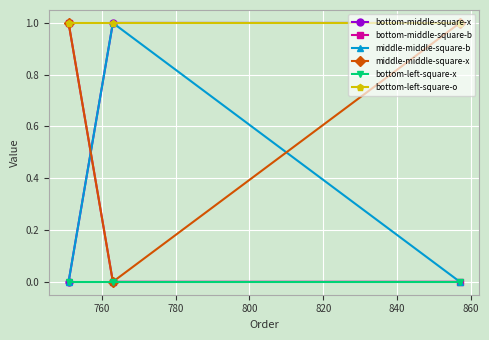

Reading left to right, list all the values displayed in this chart.

bottom-middle-square-x: 0	1	1
bottom-middle-square-b: 1	0	0
middle-middle-square-b: 0	1	0
middle-middle-square-x: 1	0	1
bottom-left-square-x: 0	0	0
bottom-left-square-o: 1	1	1